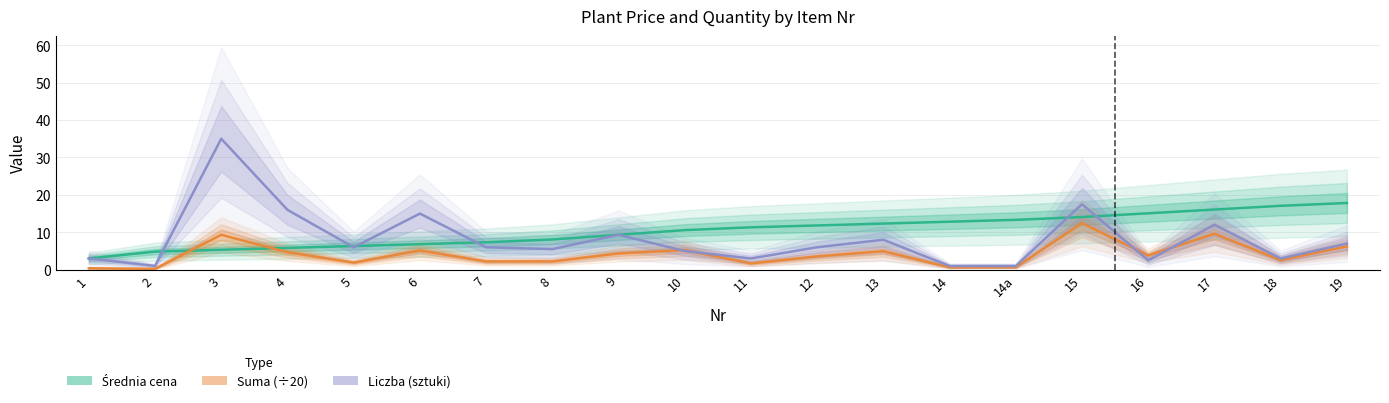

What is the label of the 20th point from the right?

1